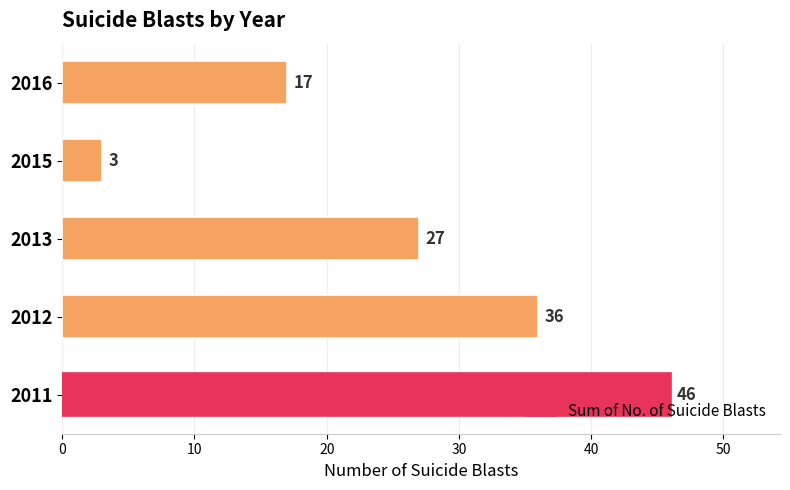

Reading bottom to top, extract all data points from this chart.

46	36	27	3	17